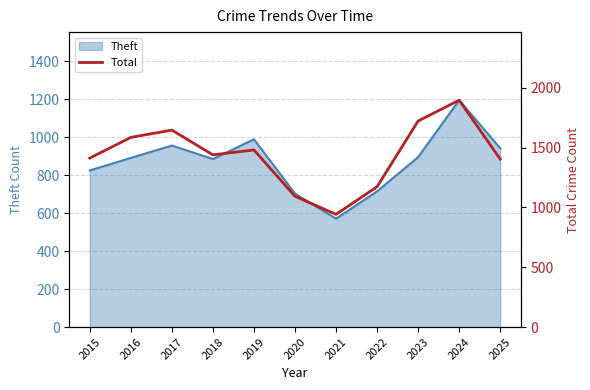

The value at 2022 is 1173. True or false?

True